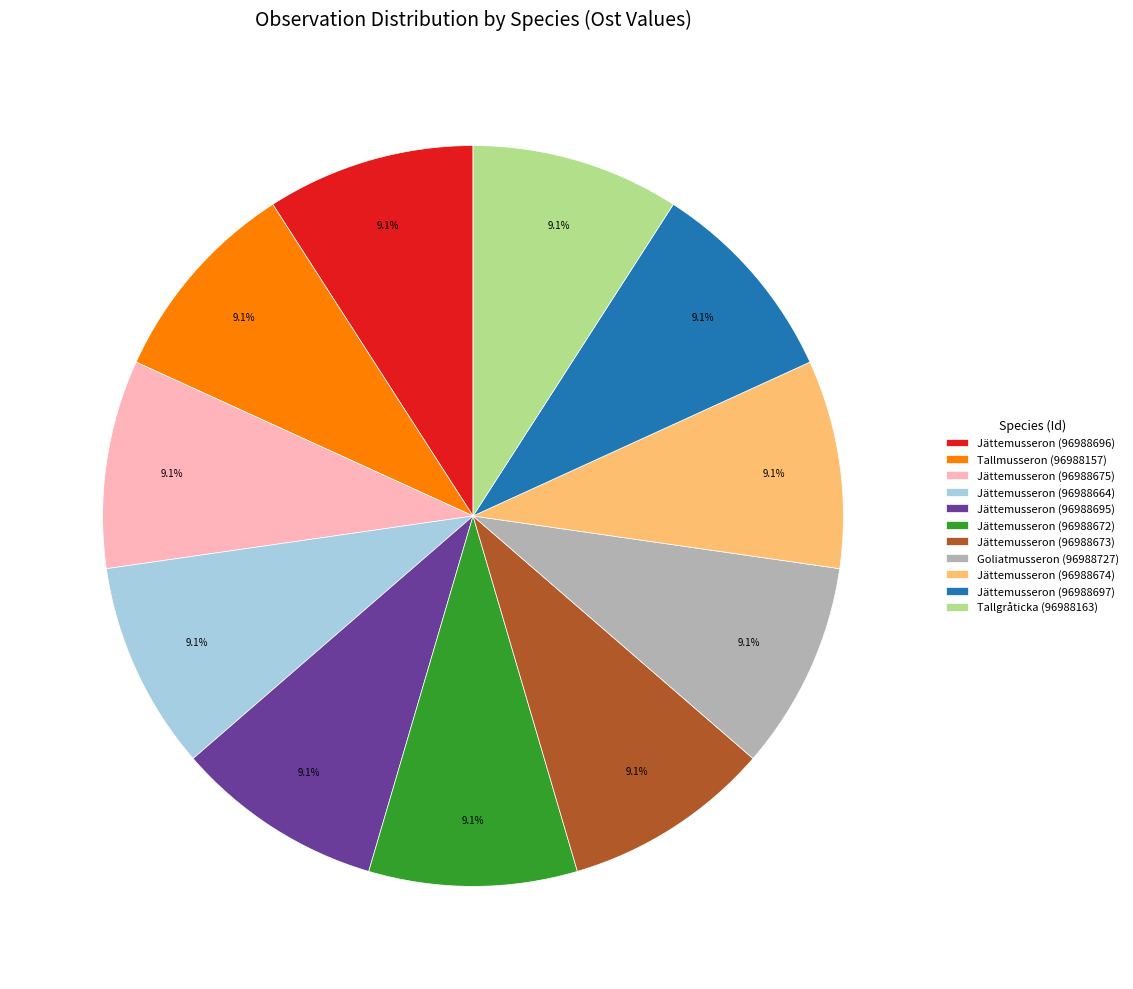

Combined, what portion of the pie is Tallgråticka (96988163) and Jättemusseron (96988673)?

18.2%